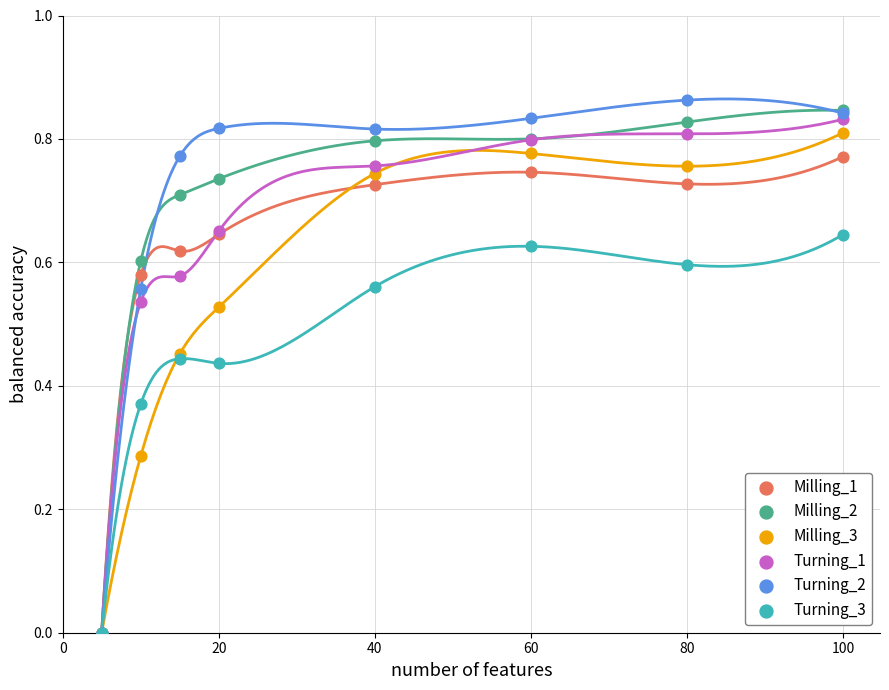

Which series has the largest Y range (max minus min)?

Turning_2